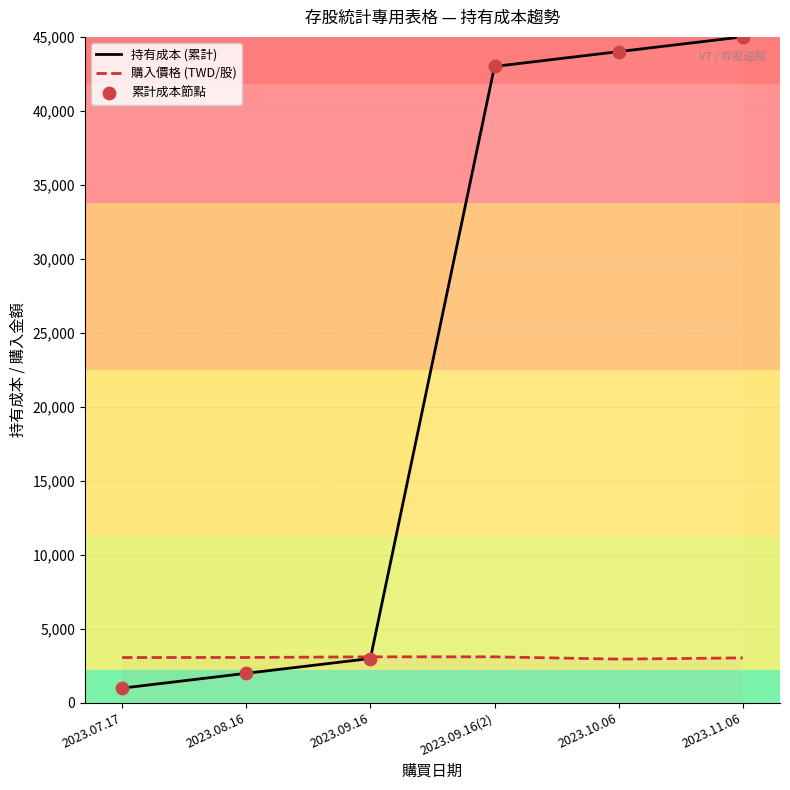

Which series reaches the minimum Y coordinate?

持有成本 (累計)